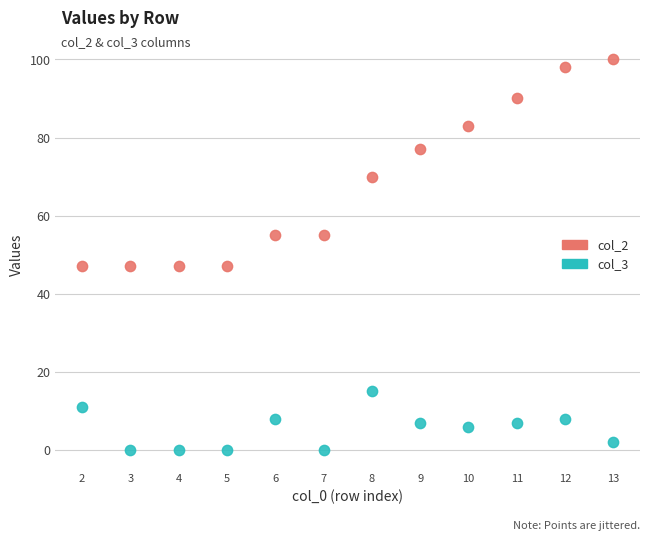

Which series reaches the minimum Y coordinate?

col_3